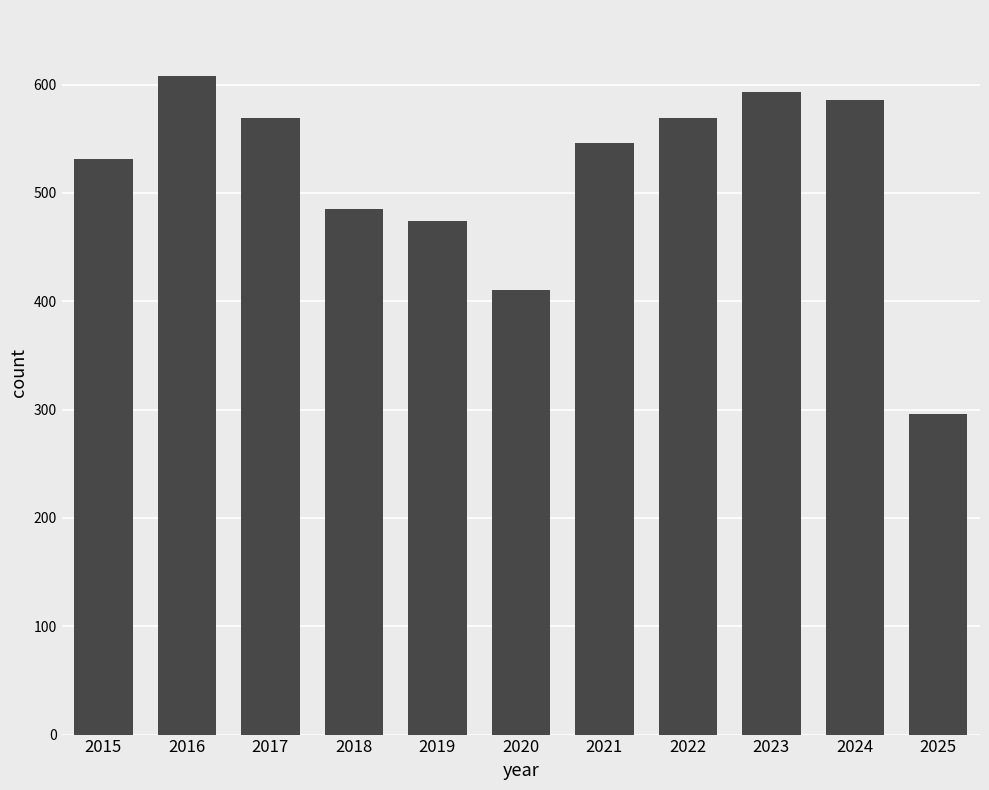

True or false: the data shows 773 at 2023.

False